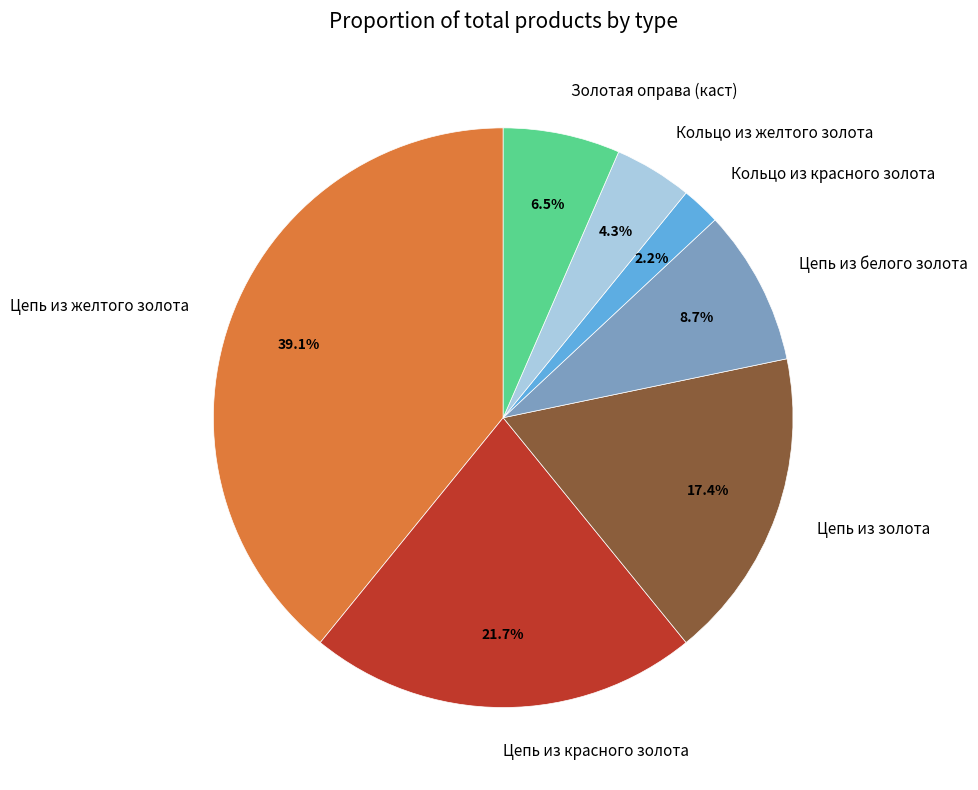

How many segments does this pie chart have?

7